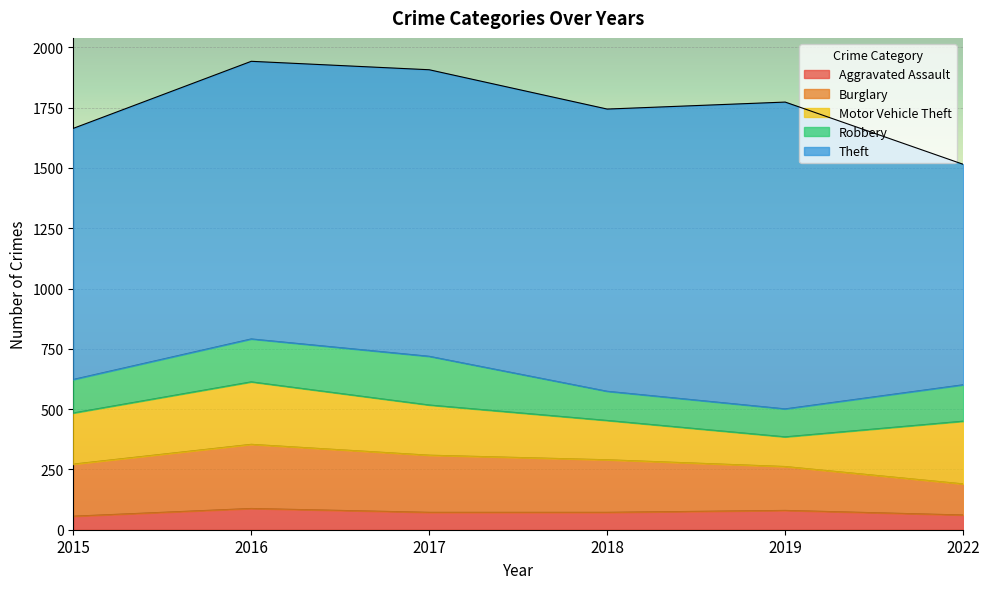

Which series has the largest total across all categories?

Theft